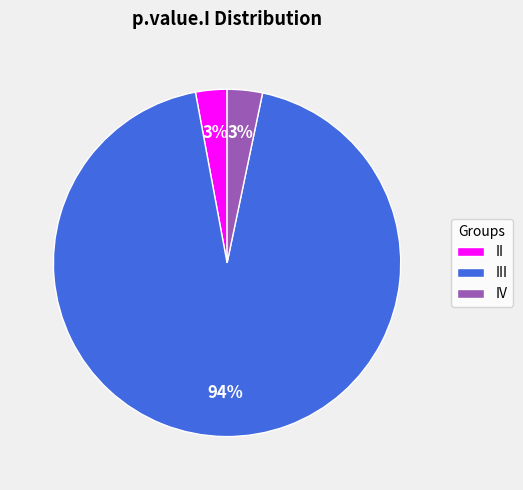

Between III and II, which is larger?

III